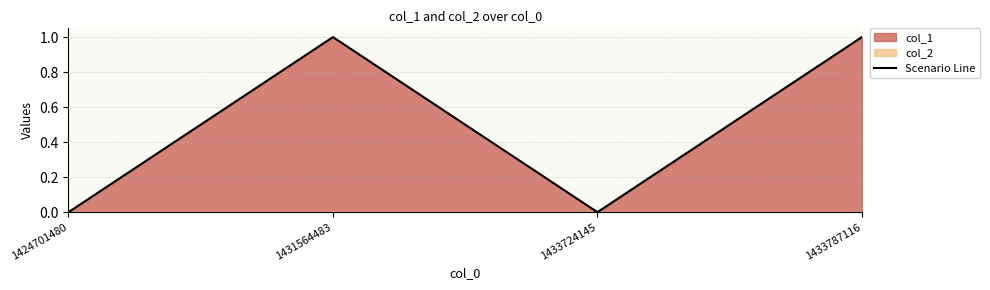

How many lines are shown in the chart?

1